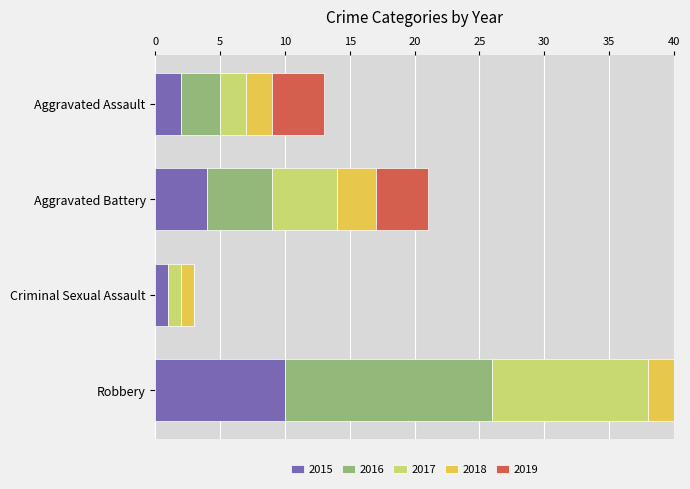

At Aggravated Assault, list the series in order from largest to smallest.

2019, 2016, 2015, 2017, 2018